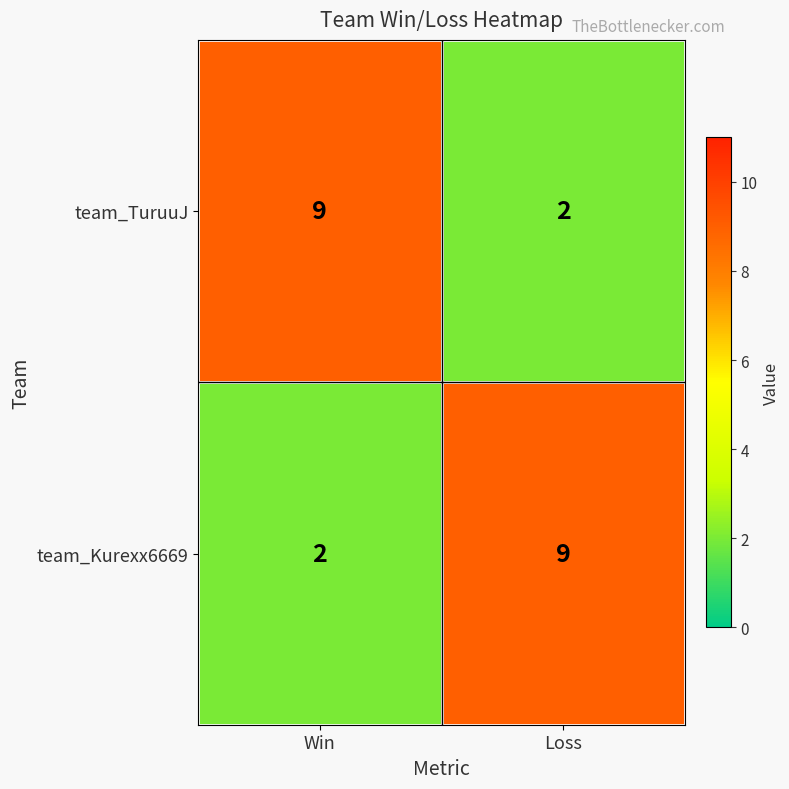

What is the total value across all series at Win?

11